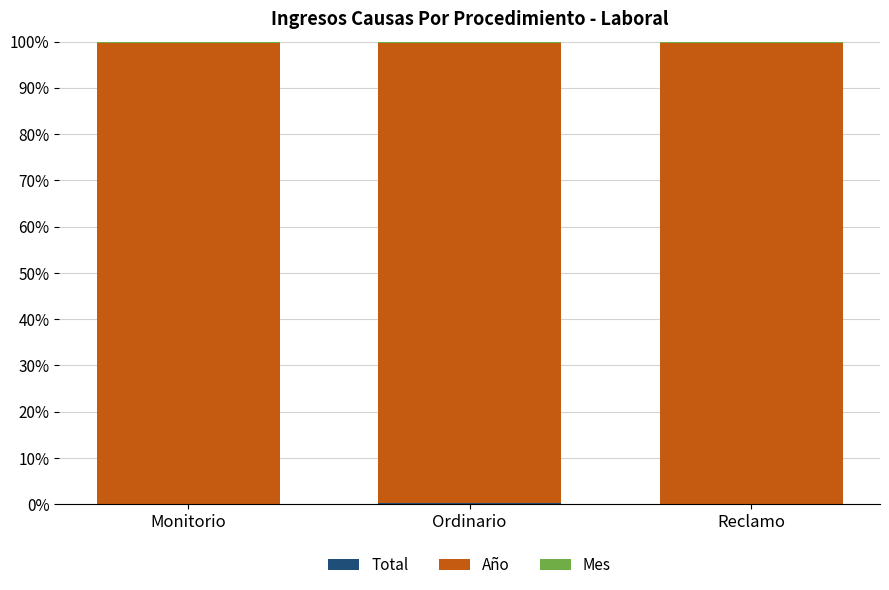

Which series has the largest total across all categories?

Año